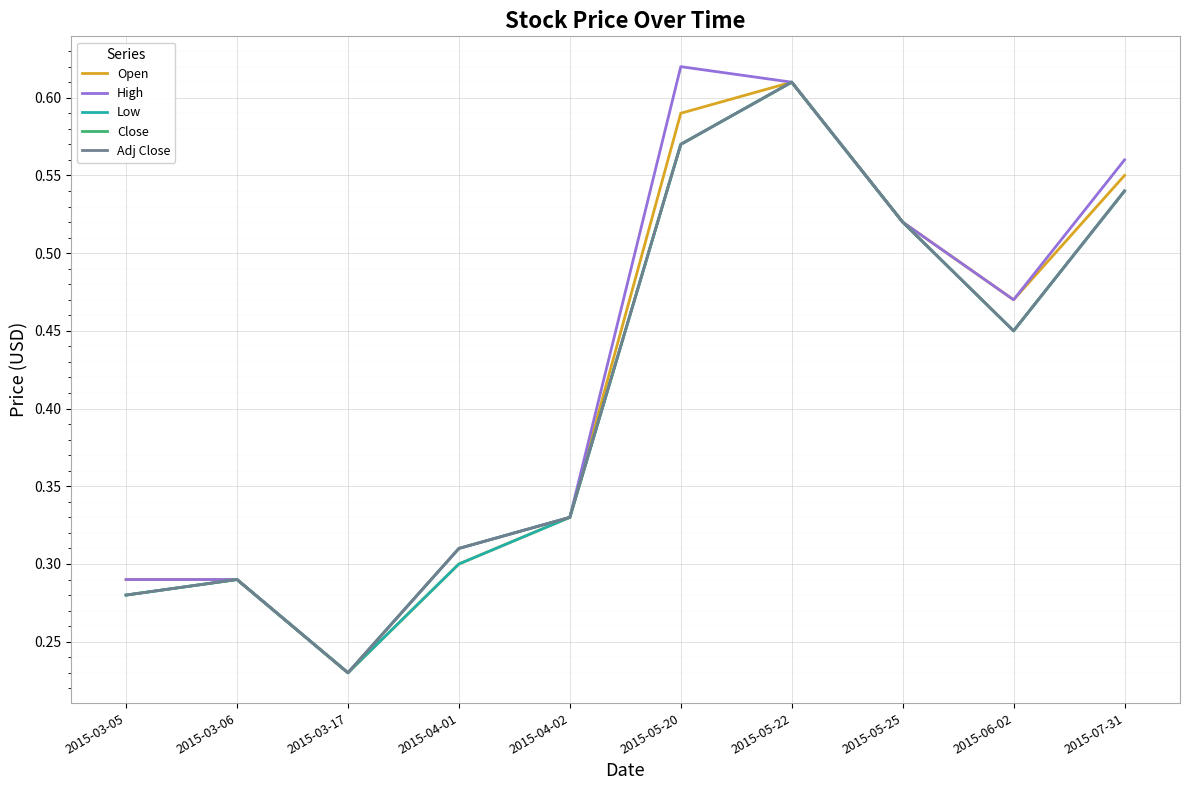

Is this an area chart (filled region under the line)?

No